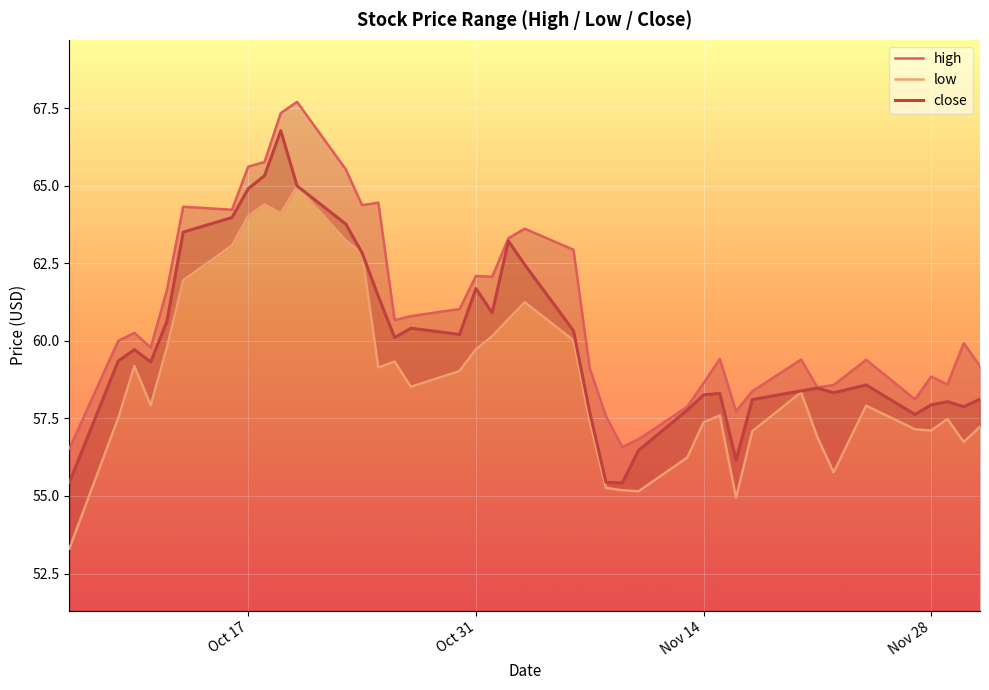

What is the lowest value of the close series?

55.4